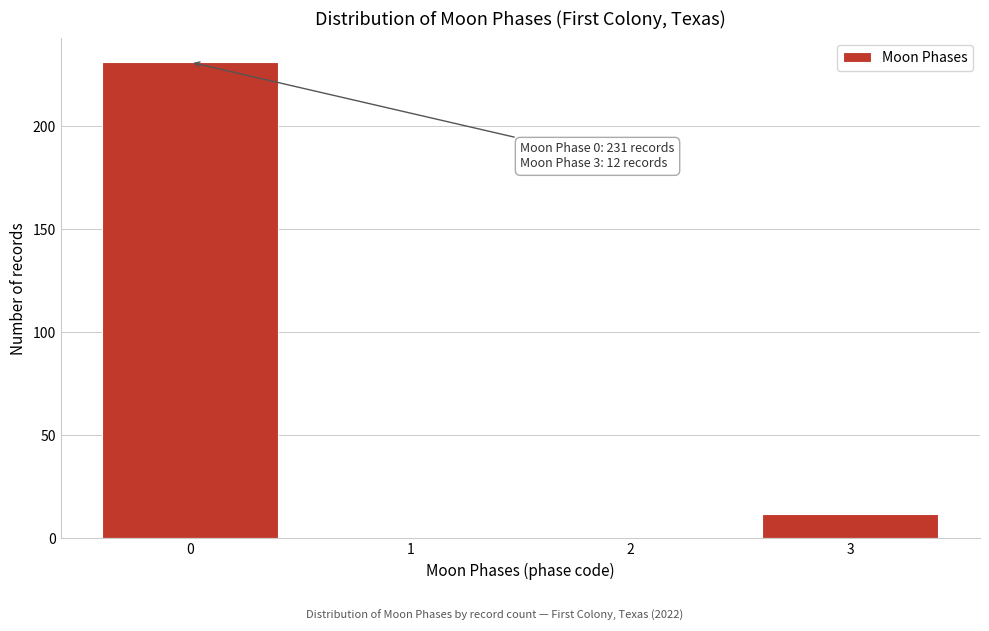

Reading left to right, what are all the values shown in this chart?

0=231	1=0	2=0	3=12